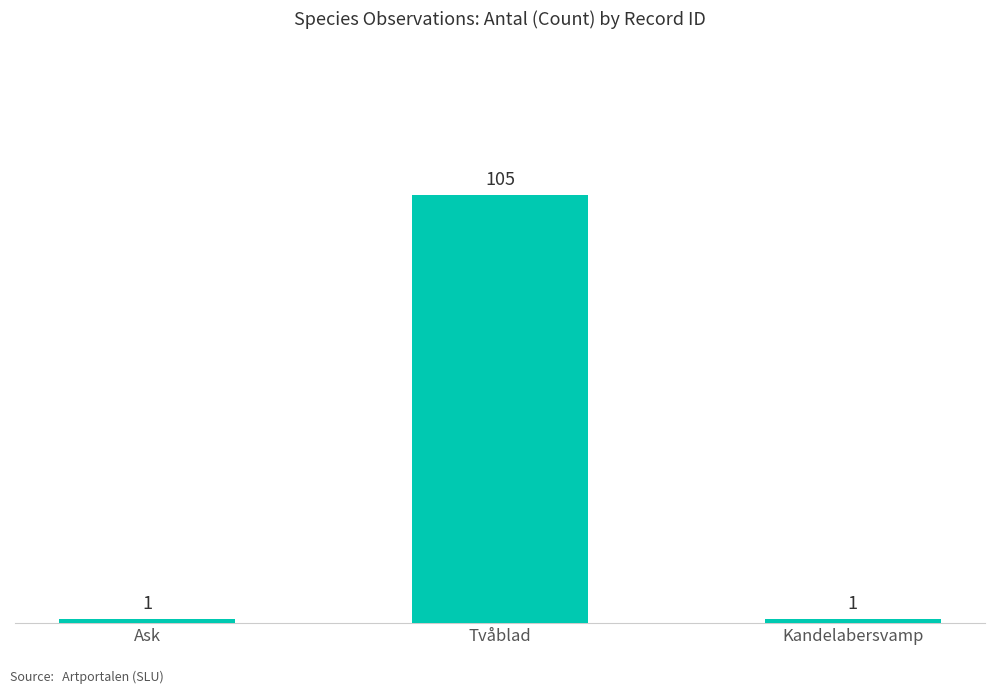

What is the value of the 1st bar from the left?

1